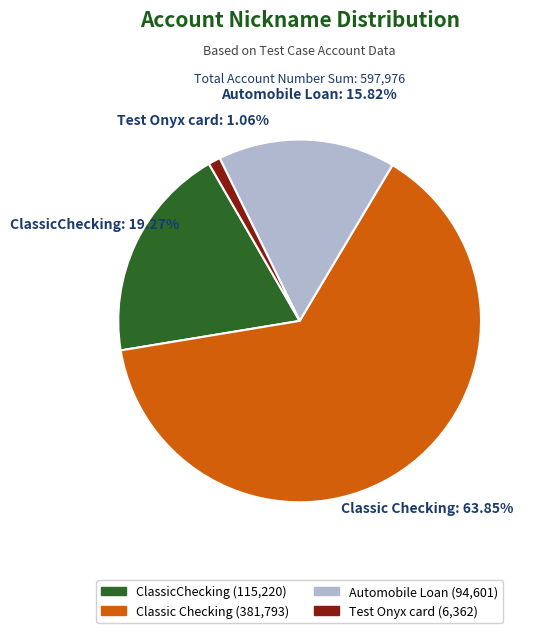

Is Classic Checking (381,793) the majority of the pie?

Yes